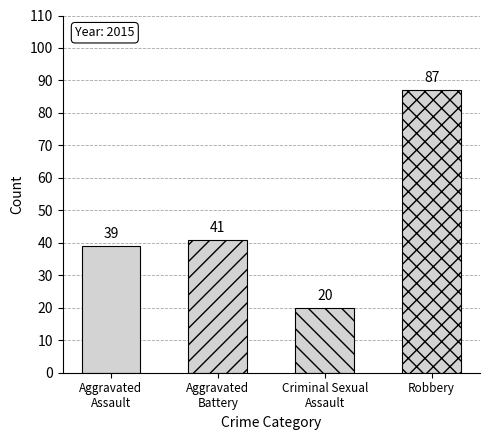

The value of Aggravated Assault at 2019 is 21. True or false?

False